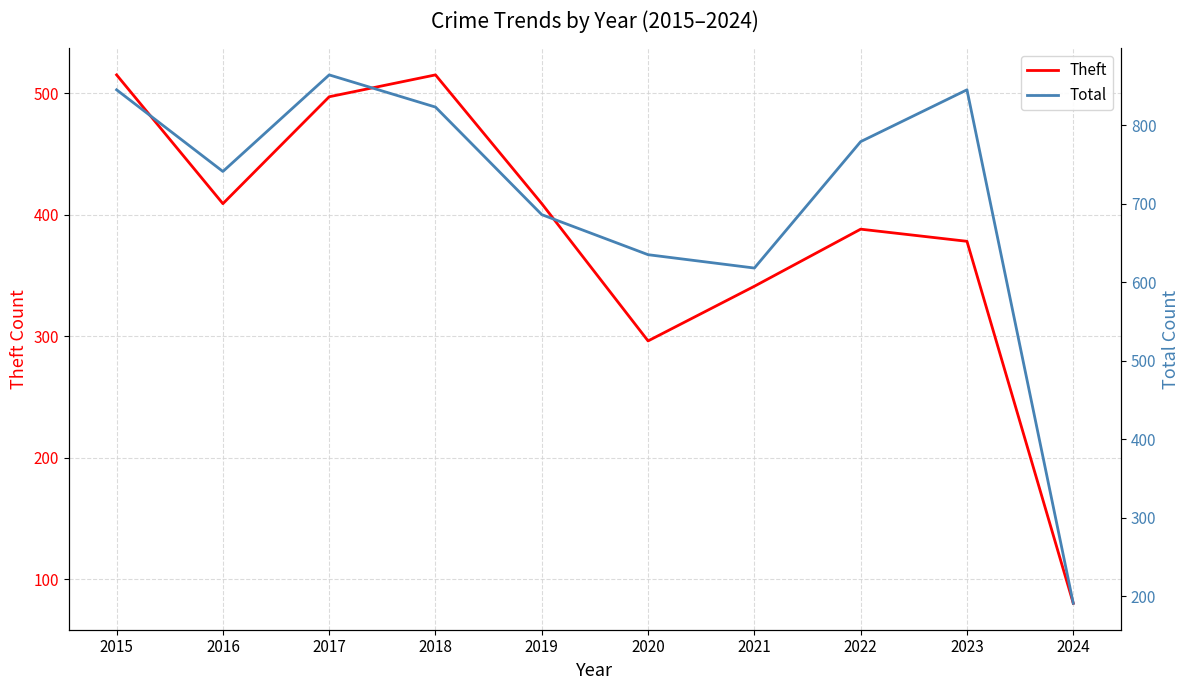

Reading left to right, transcribe all the data shown in this chart.

Theft: 515	409	497	515	409	296	341	388	378	80
Total: 845	741	864	823	686	635	618	779	845	191